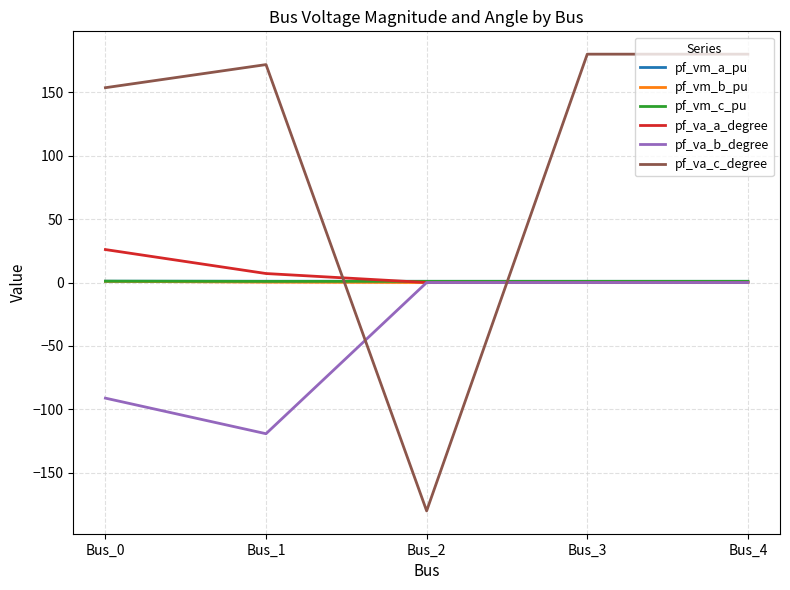

Is the value of pf_va_c_degree at Bus_4 greater than the value of pf_vm_c_pu at Bus_0?

Yes